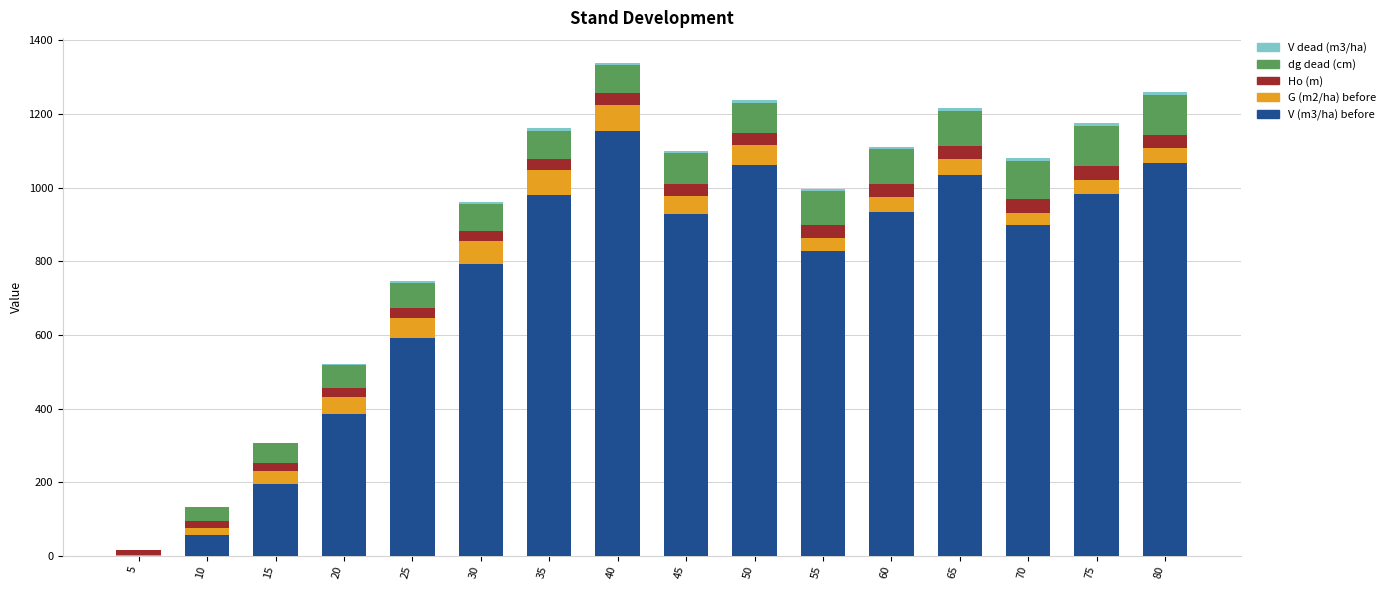

What is the maximum value for V (m3/ha) before?

1152.7